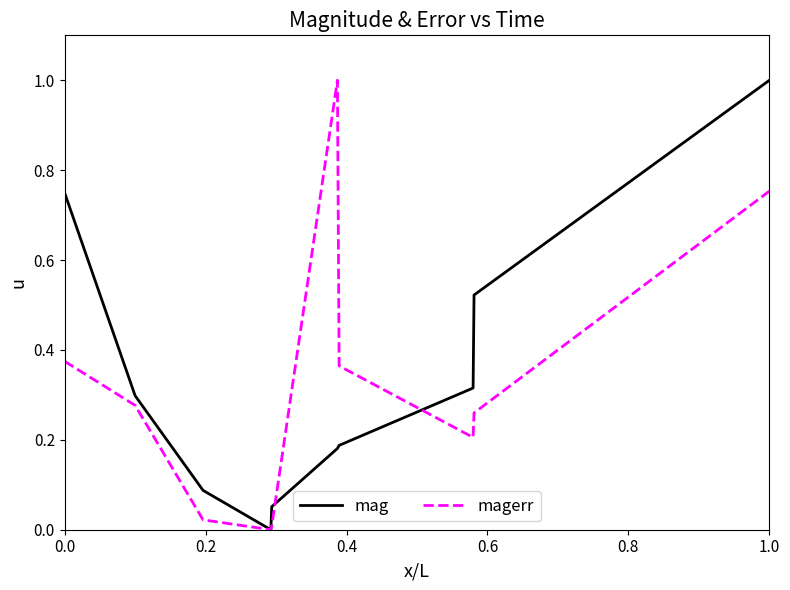

What is the greatest value displayed?

1.0